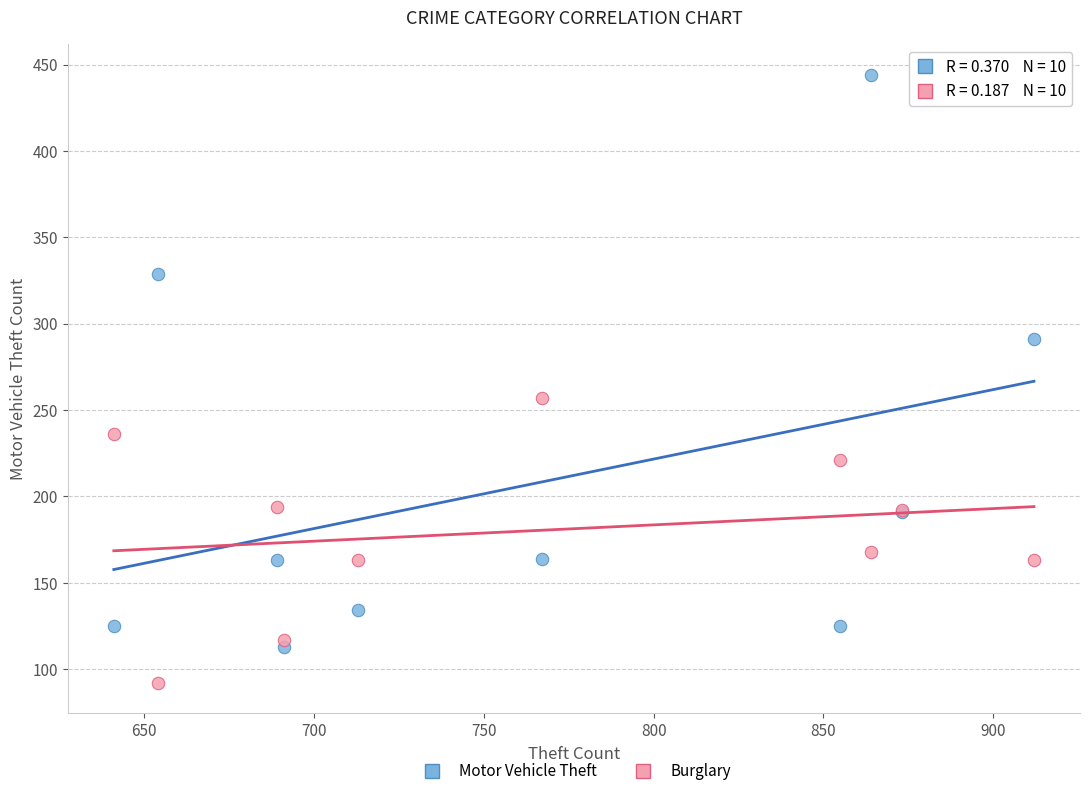

Which series reaches the maximum Y coordinate?

Motor Vehicle Theft